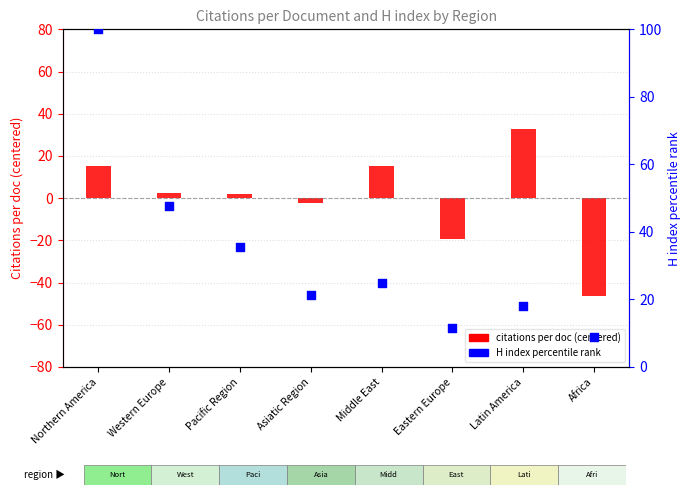

Between Eastern Europe and Pacific Region, which is larger?

Pacific Region